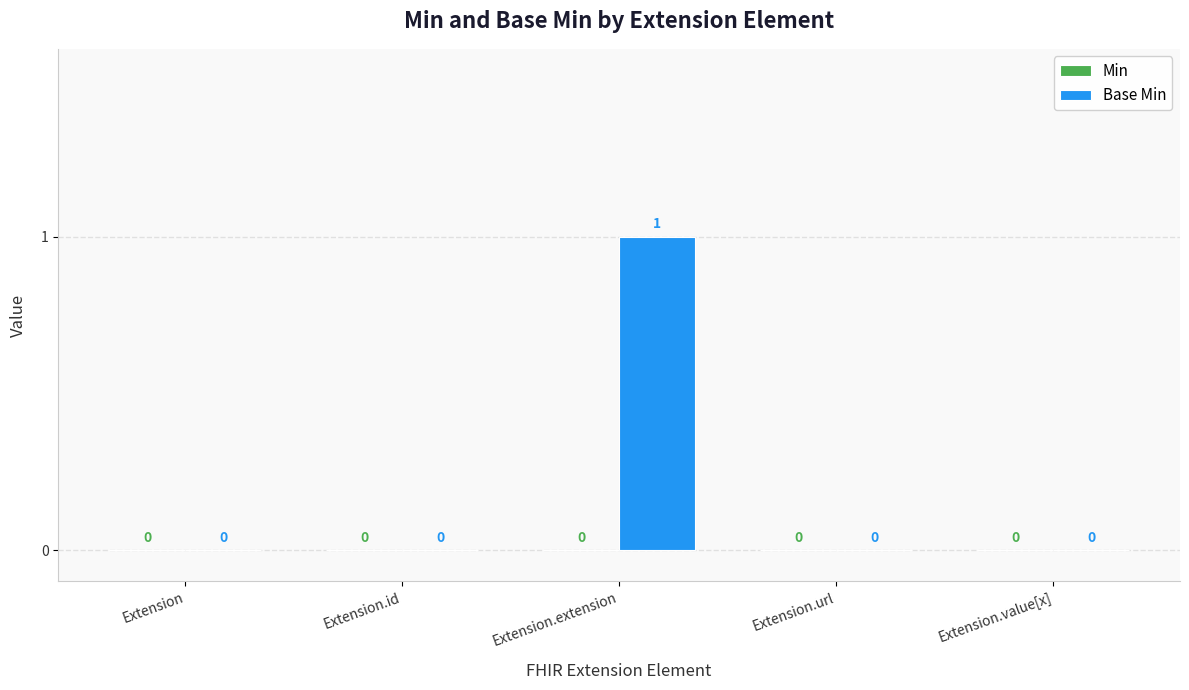

How many values are between 0 and 1?

5